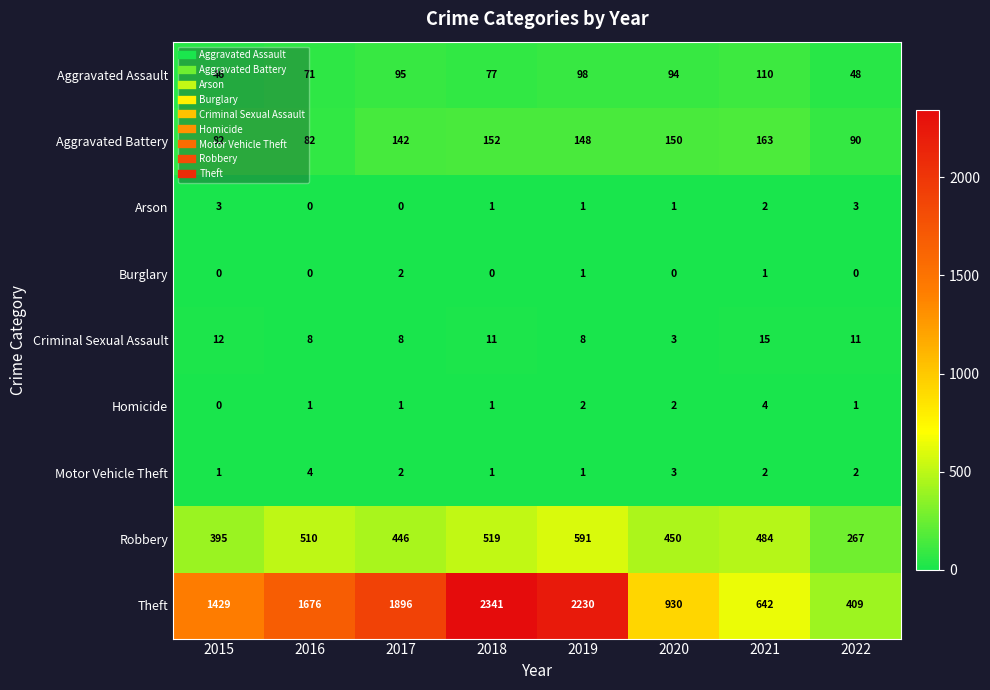

At which label does Homicide reach its minimum?

2015